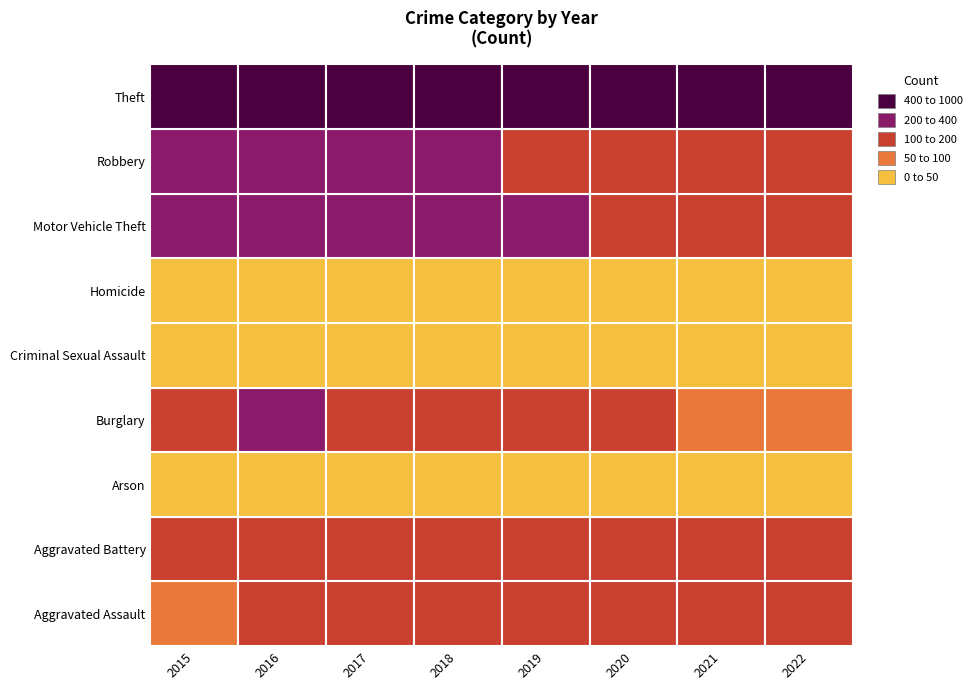

Count the number of data series in this chart.

9